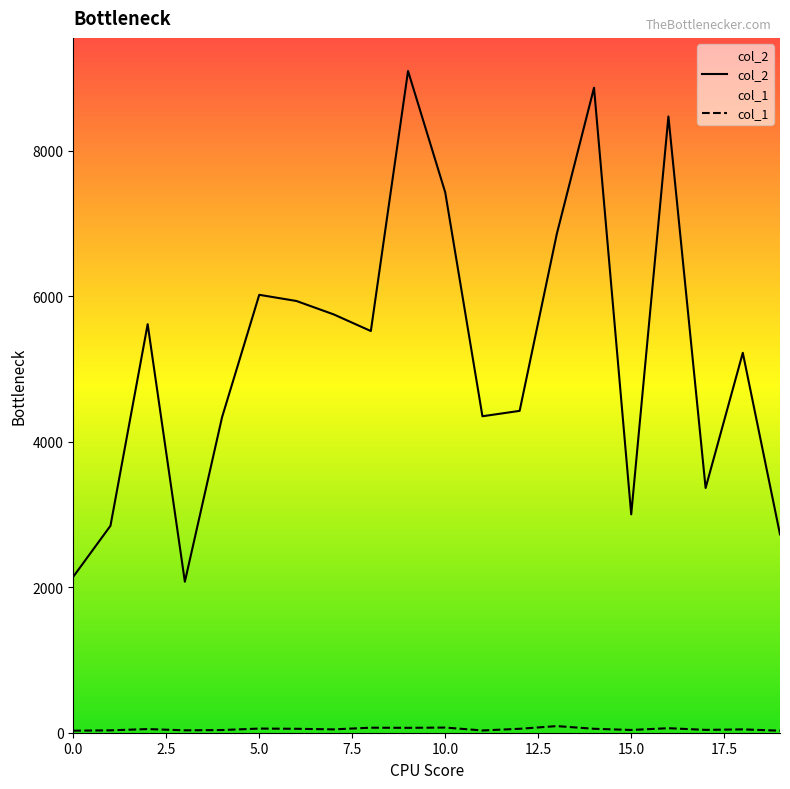

Rank the categories by col_1 value from lowest to highest.

0, 19, 11, 1, 3, 4, 15, 17, 7, 18, 2, 6, 12, 14, 5, 16, 9, 8, 10, 13